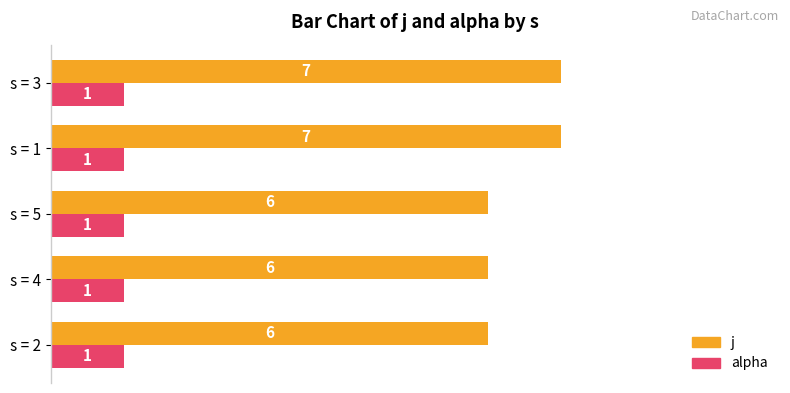

What is the maximum value for j?

7